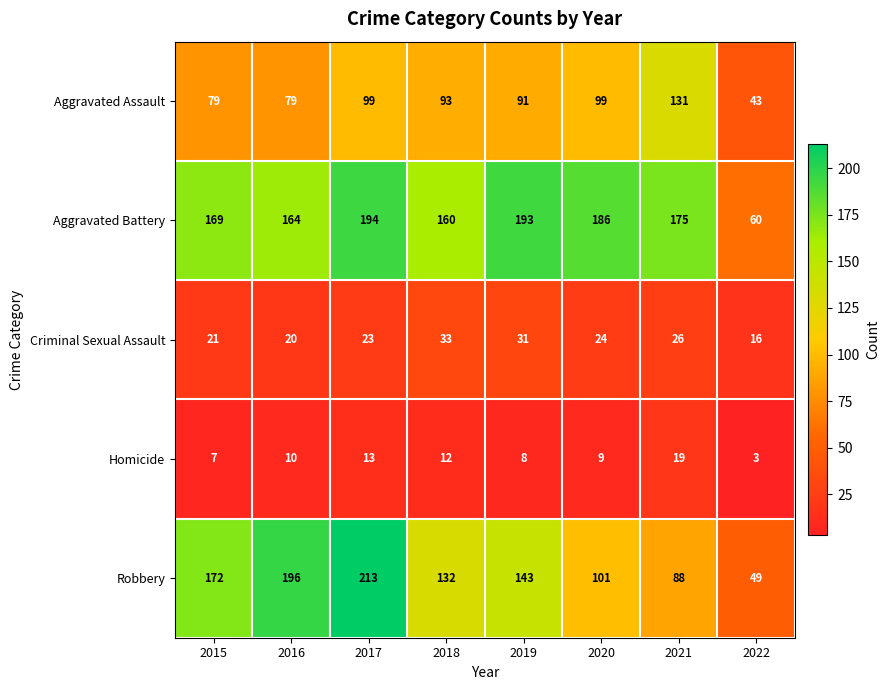

At which category is the sum across all series the highest?

2017